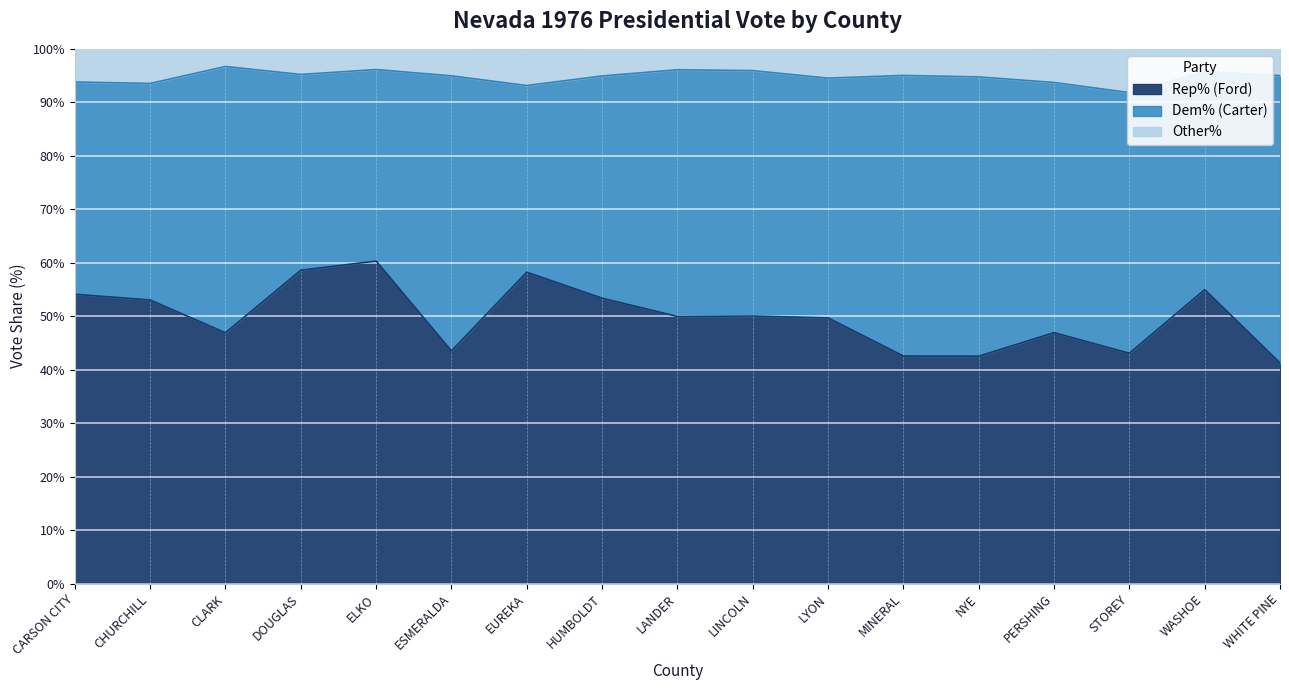

What is the average value of the Rep% (Ford) series?

50.0